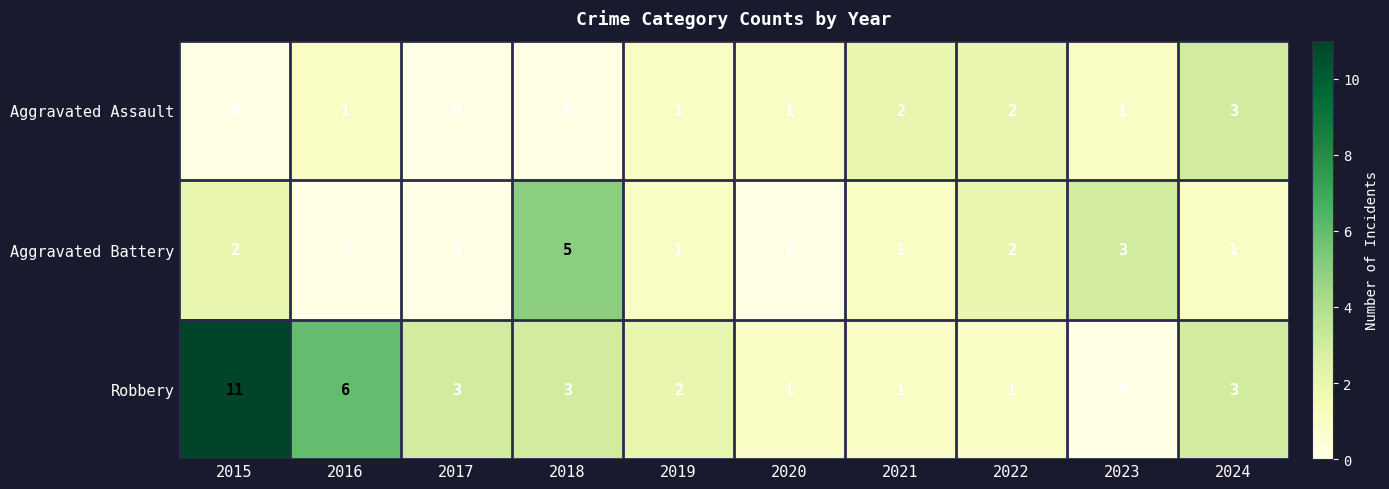

At which label does Aggravated Battery first exceed 1?

2015